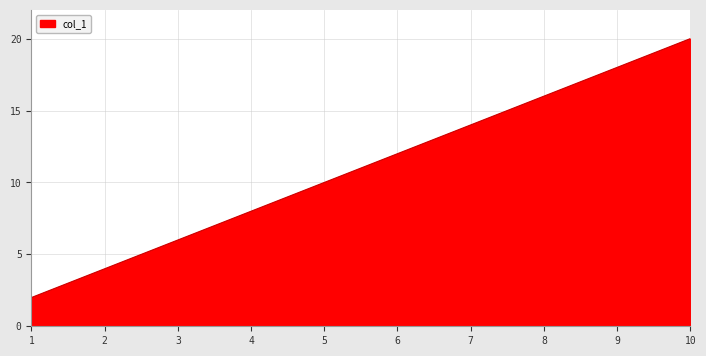

Reading left to right, list all the values displayed in this chart.

2	4	6	8	10	12	14	16	18	20